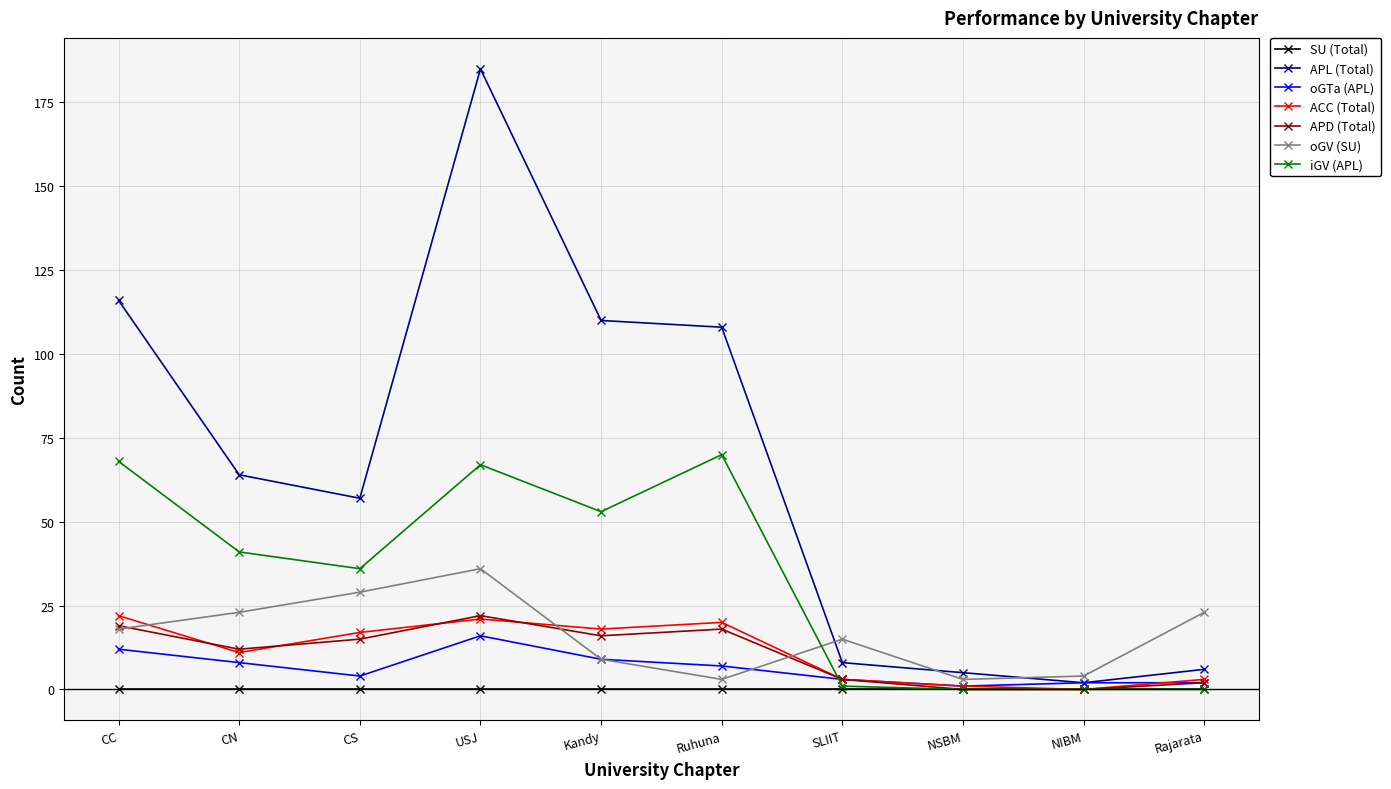

Where is ACC (Total) nearest to the value 11?

CN